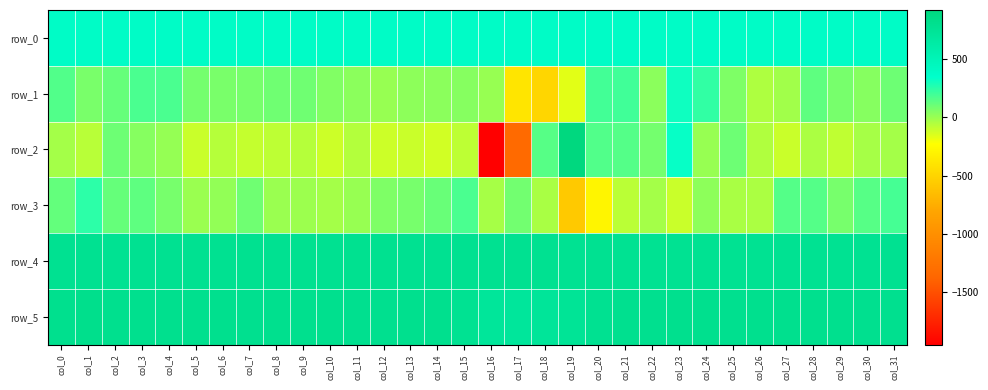

List the series in order of their peak value, lowest first.

row_3, row_1, row_0, row_4, row_5, row_2